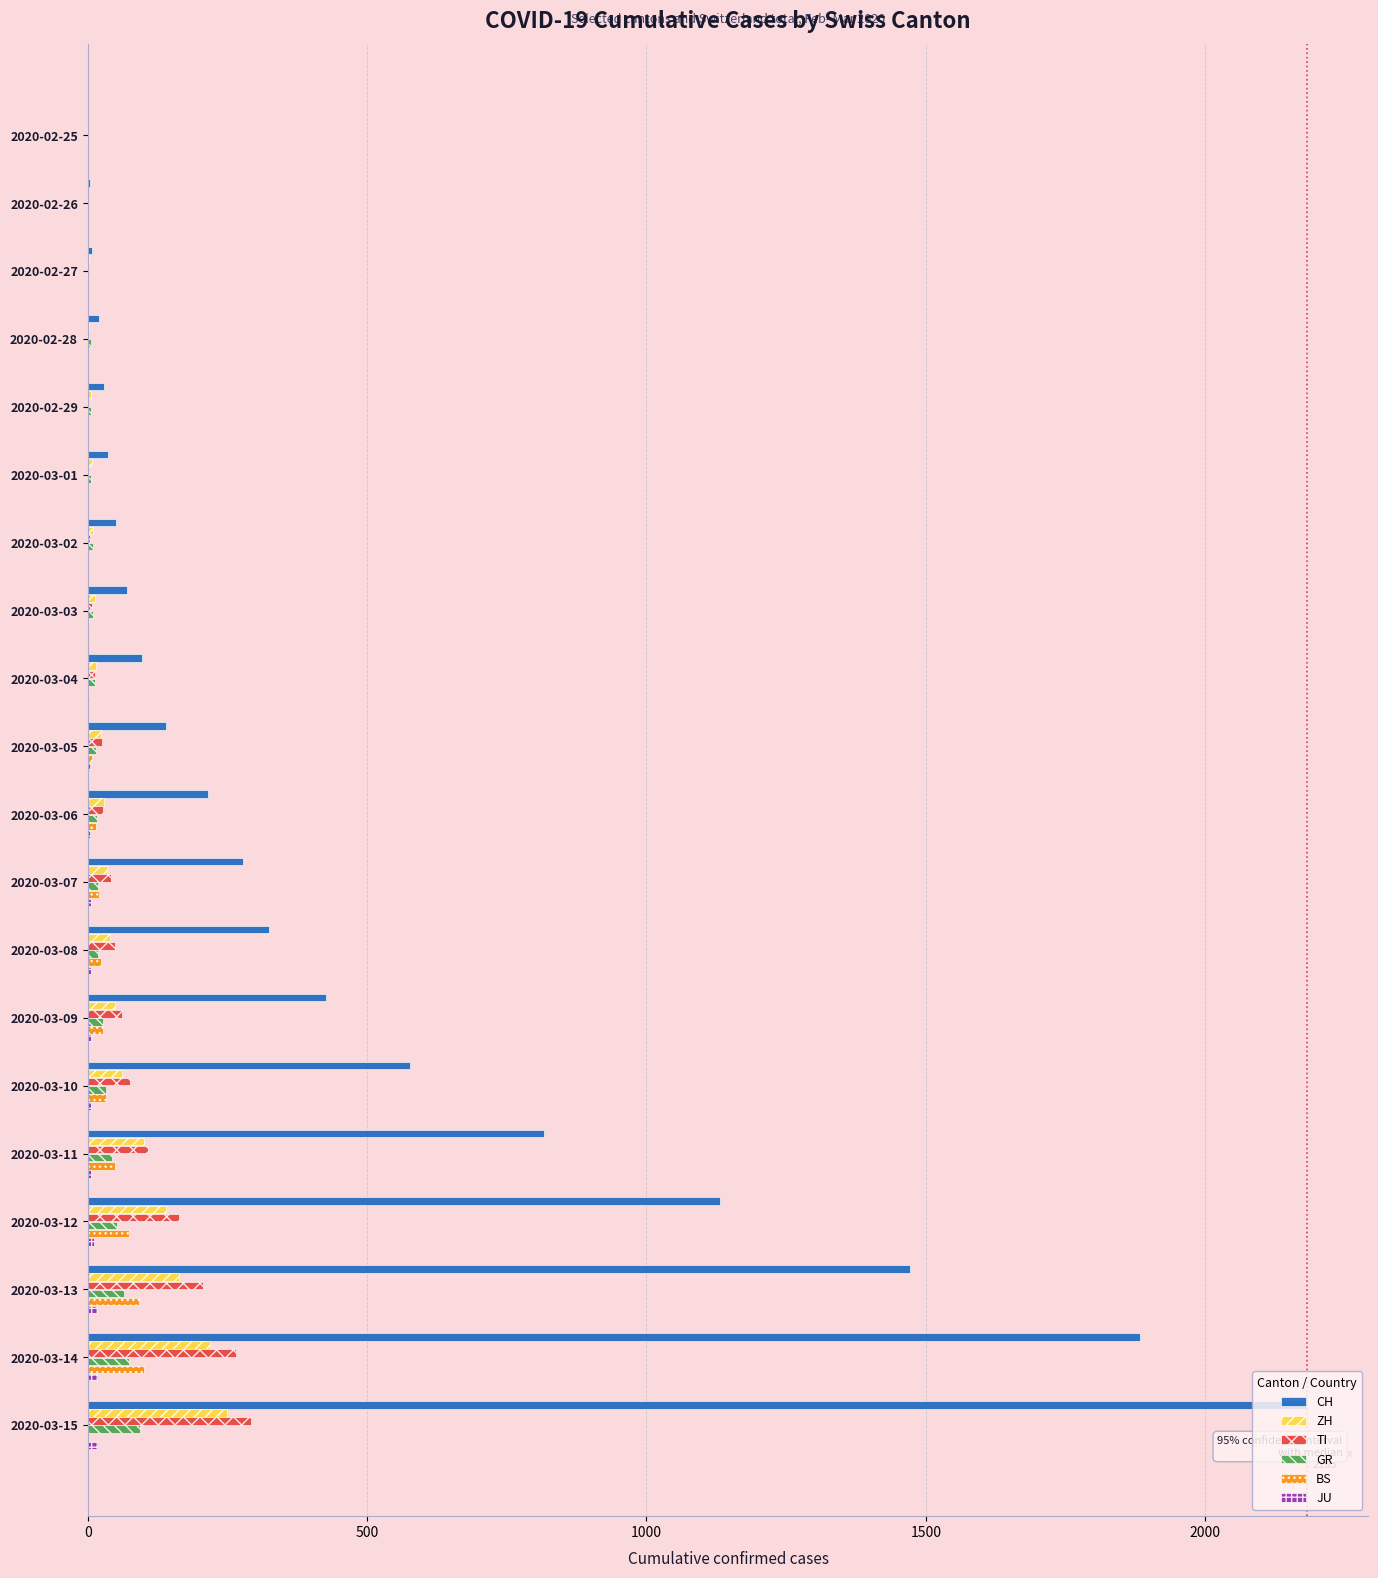

What is the maximum value shown in the chart?

2183